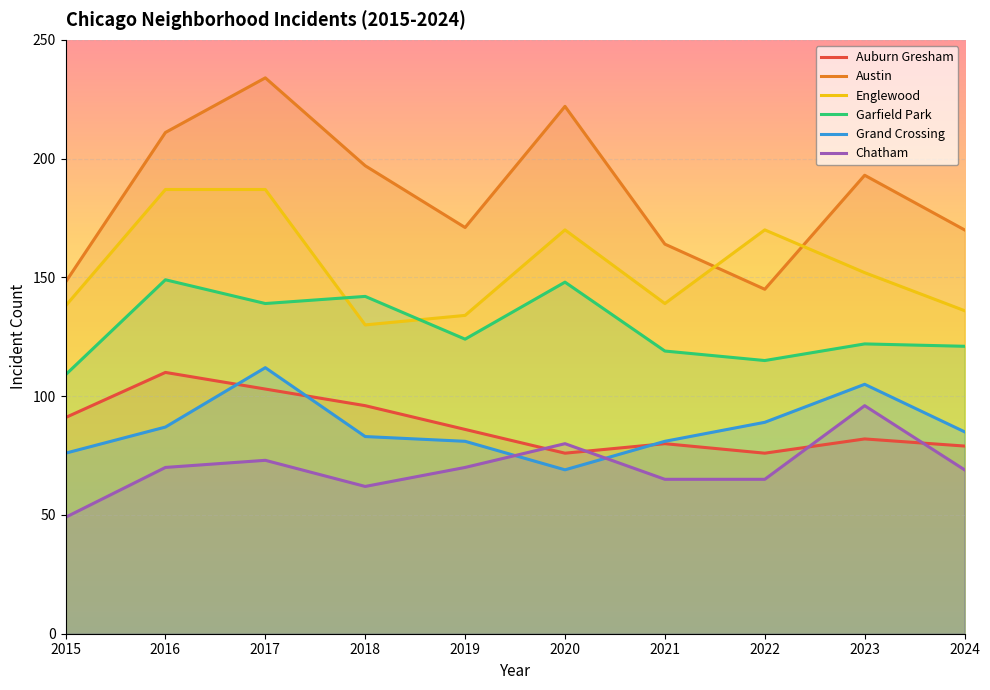

How many lines are shown in the chart?

6